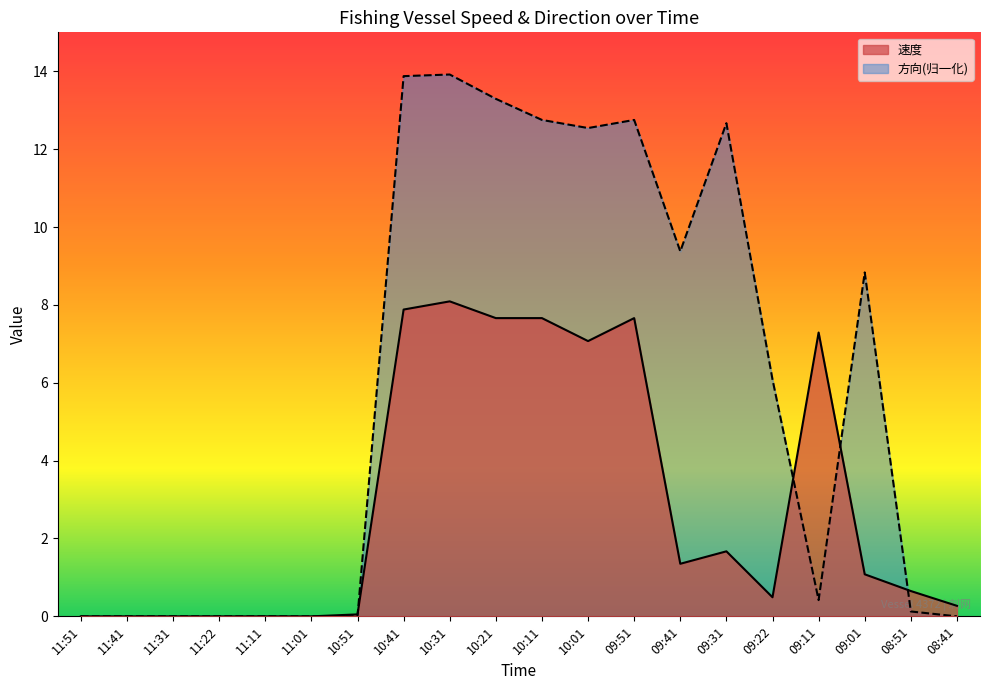

What are all the series names shown in the legend?

速度, 方向(归一化)